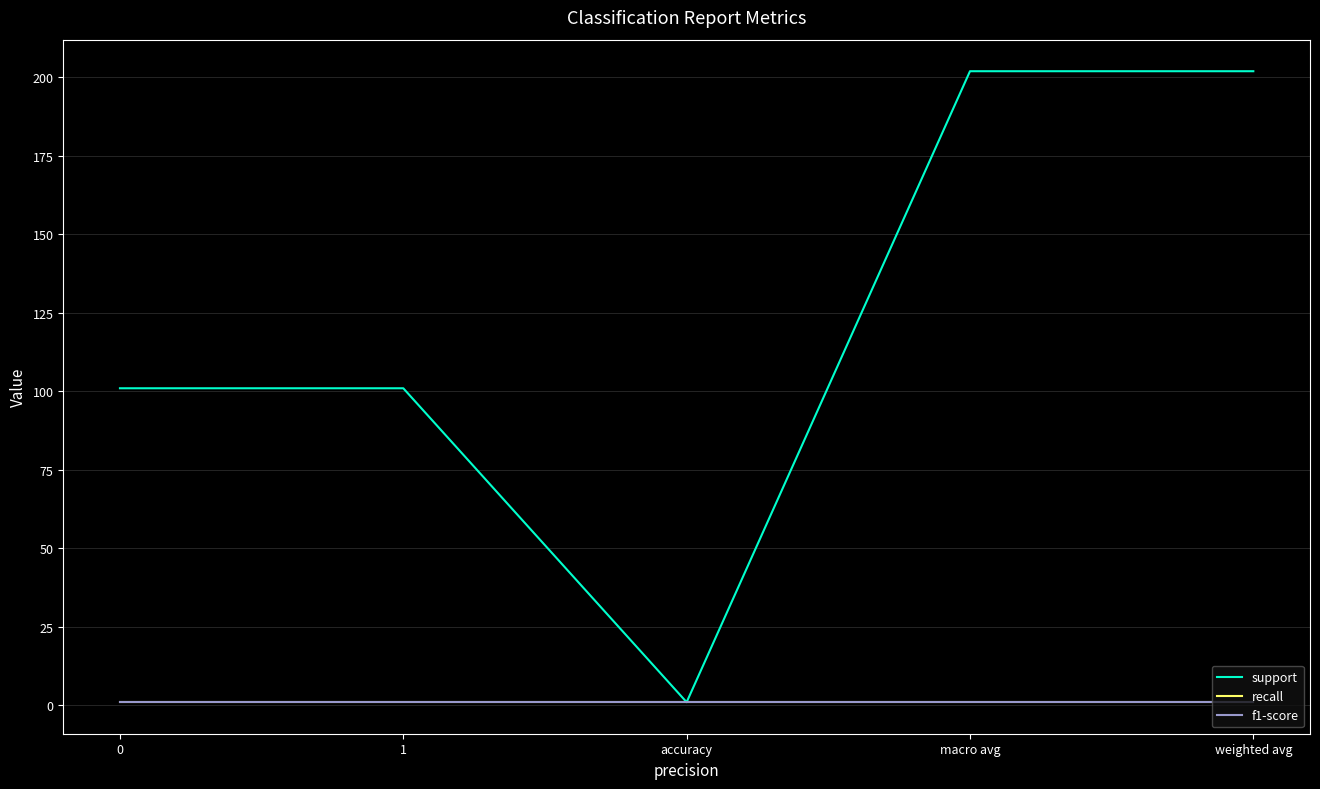

At which category does support reach its first local valley?

accuracy